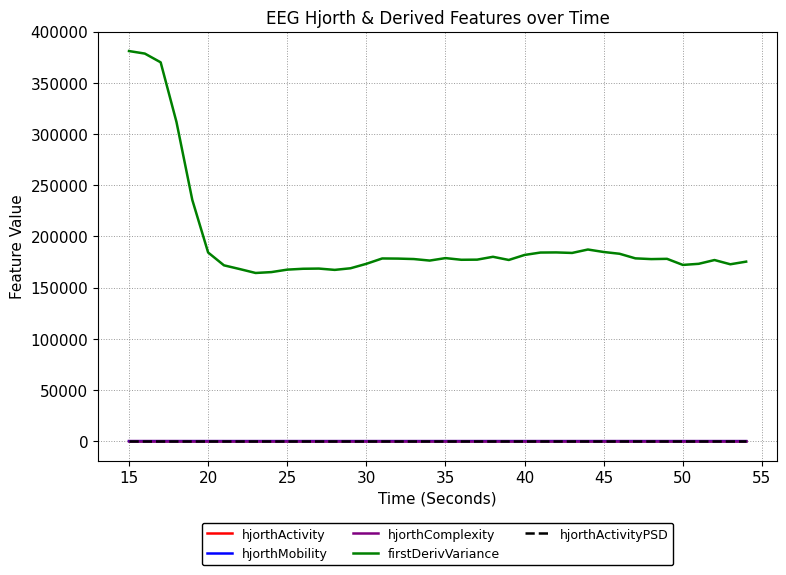

True or false: hjorthComplexity and firstDerivVariance cross at least once.

False